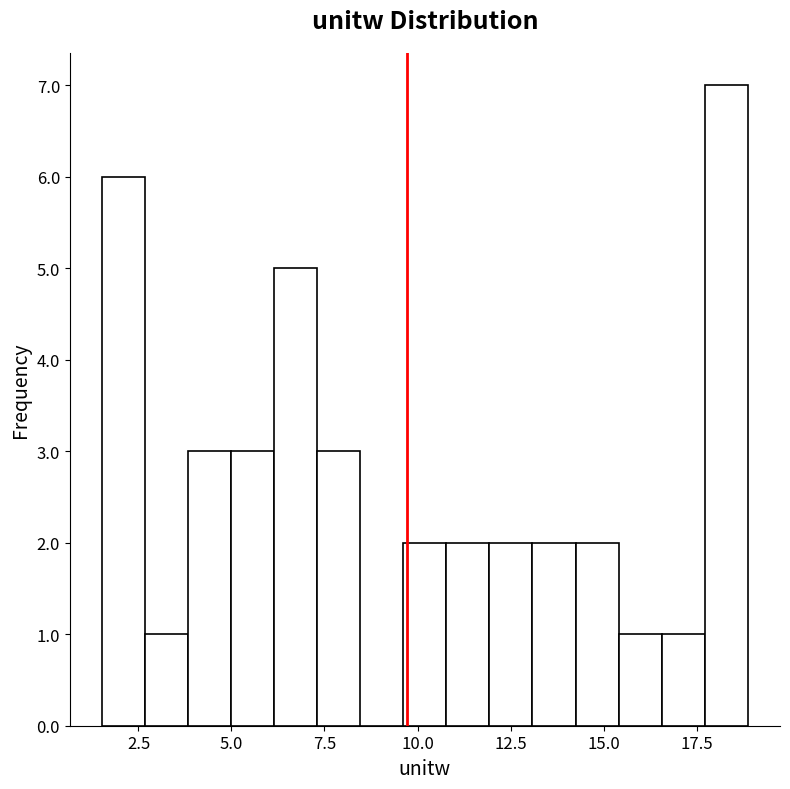

Read against the x-axis, roughly where is the centre of the tallest bar?

18.5